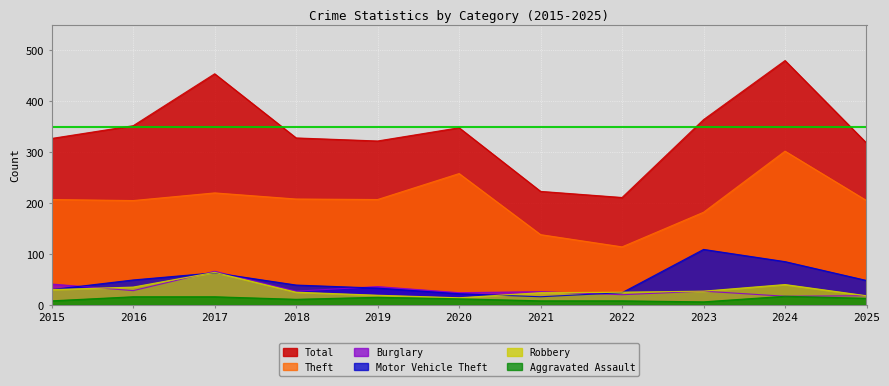

What value does the Aggravated Assault series have at 2024?

17